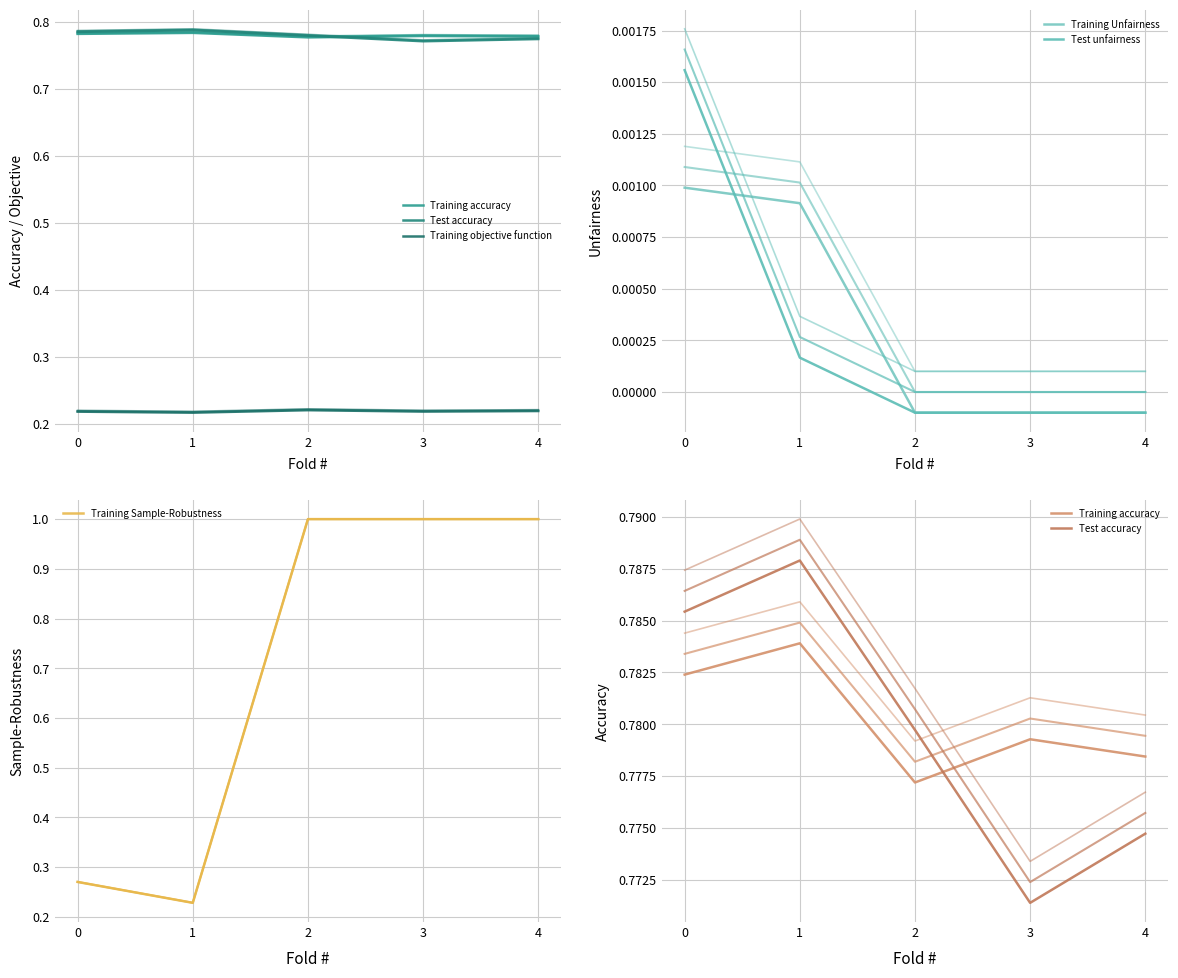

Reading right to left, list all the values displayed in this chart.

Training accuracy: 4=0.8	3=0.8	2=0.8	1=0.8	0=0.8
Test accuracy: 4=0.8	3=0.8	2=0.8	1=0.8	0=0.8
Training objective function: 4=0.2	3=0.2	2=0.2	1=0.2	0=0.2
Training Unfairness: 4=-0.0	3=-0.0	2=-0.0	1=0.0	0=0.0
Test unfairness: 4=-0.0	3=-0.0	2=-0.0	1=0.0	0=0.0
Training Sample-Robustness: 4=1.0	3=1.0	2=1.0	1=0.2	0=0.3